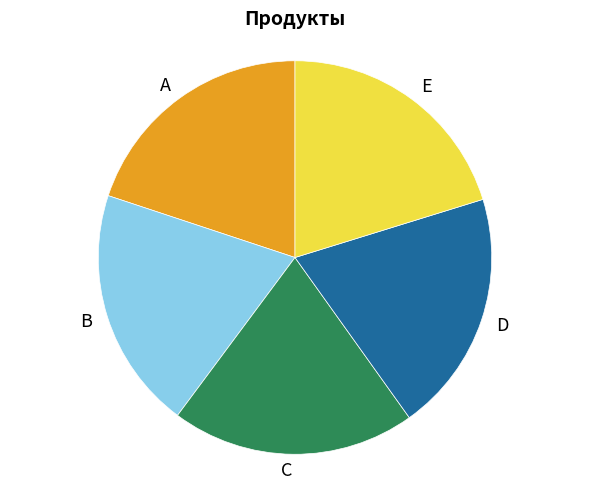

Is there a majority slice in this chart?

No